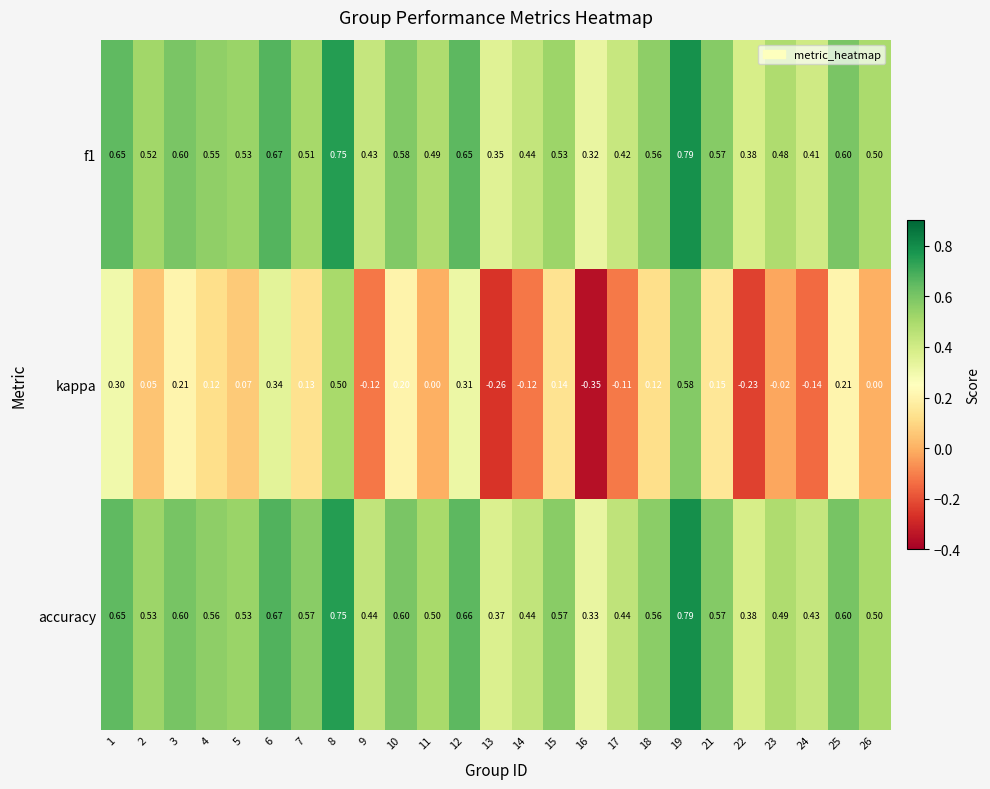

Is the value of accuracy at 23 greater than the value of f1 at 15?

No